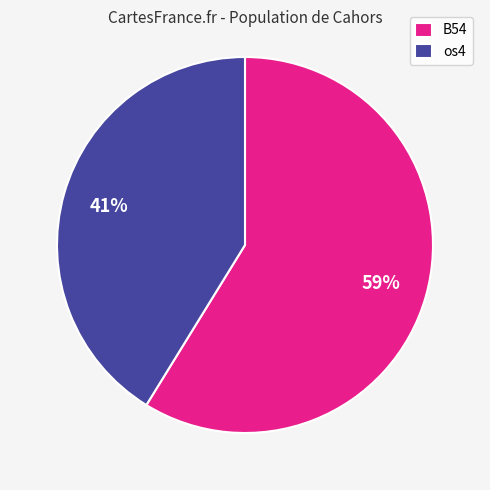

Is the sum of B54 and os4 greater than half?

Yes